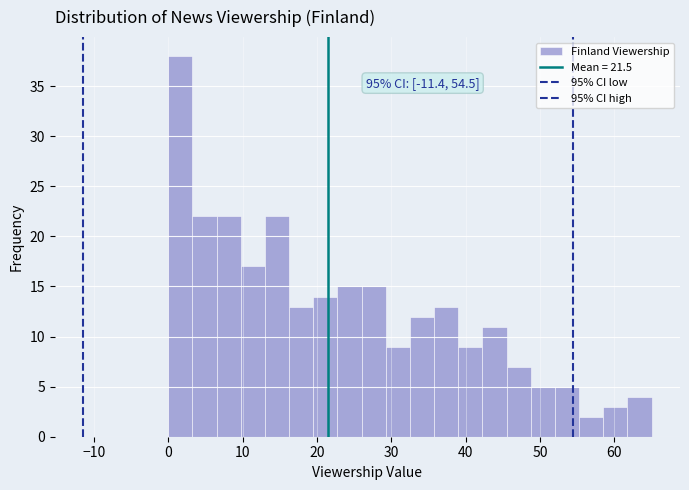

Read against the x-axis, roughly where is the centre of the tallest bar?

2